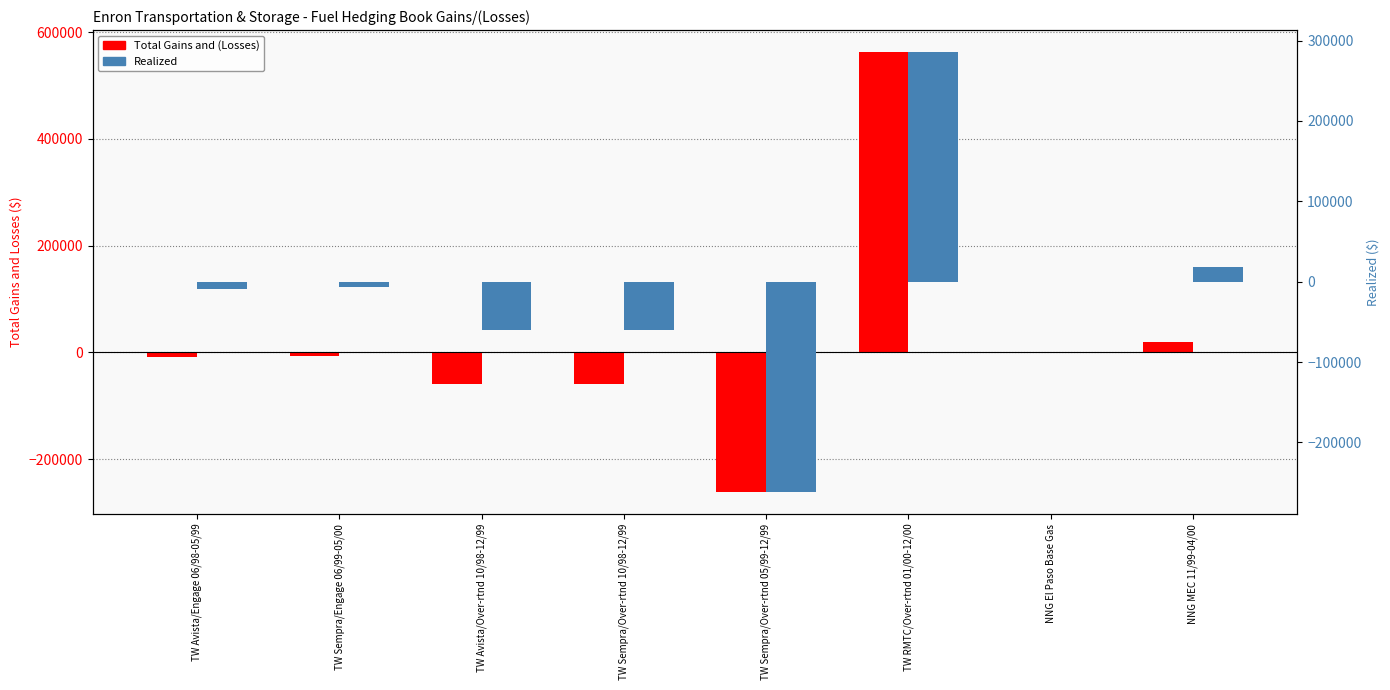

Between TW Sempra/Engage 06/99-05/00 and TW Avista/Engage 06/98-05/99, which is larger?

TW Sempra/Engage 06/99-05/00